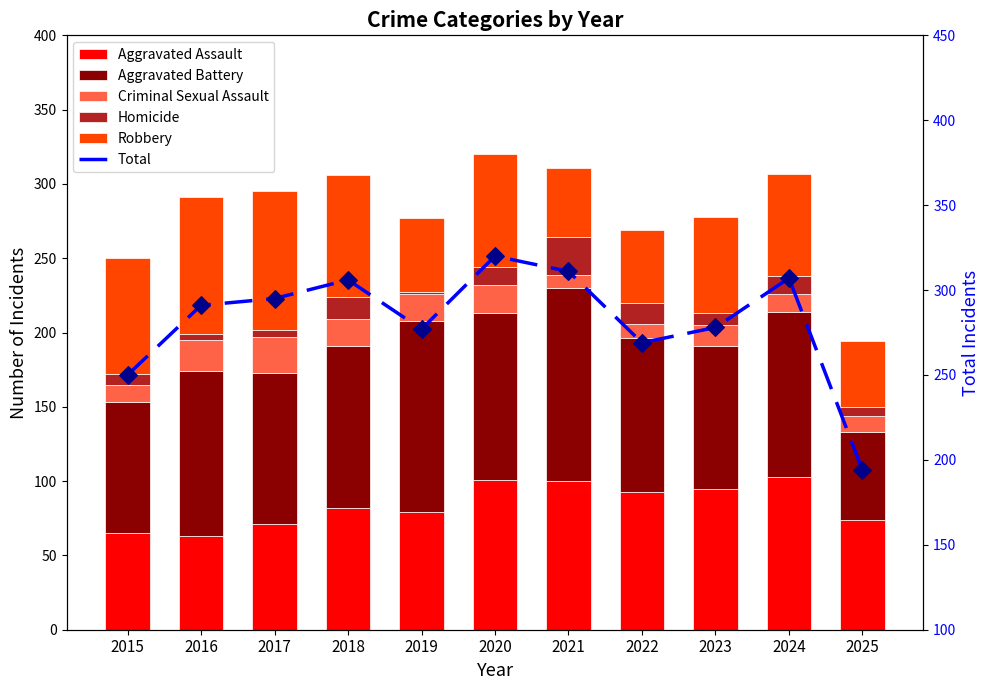

At how many categories does at least one series exceed 126?

2